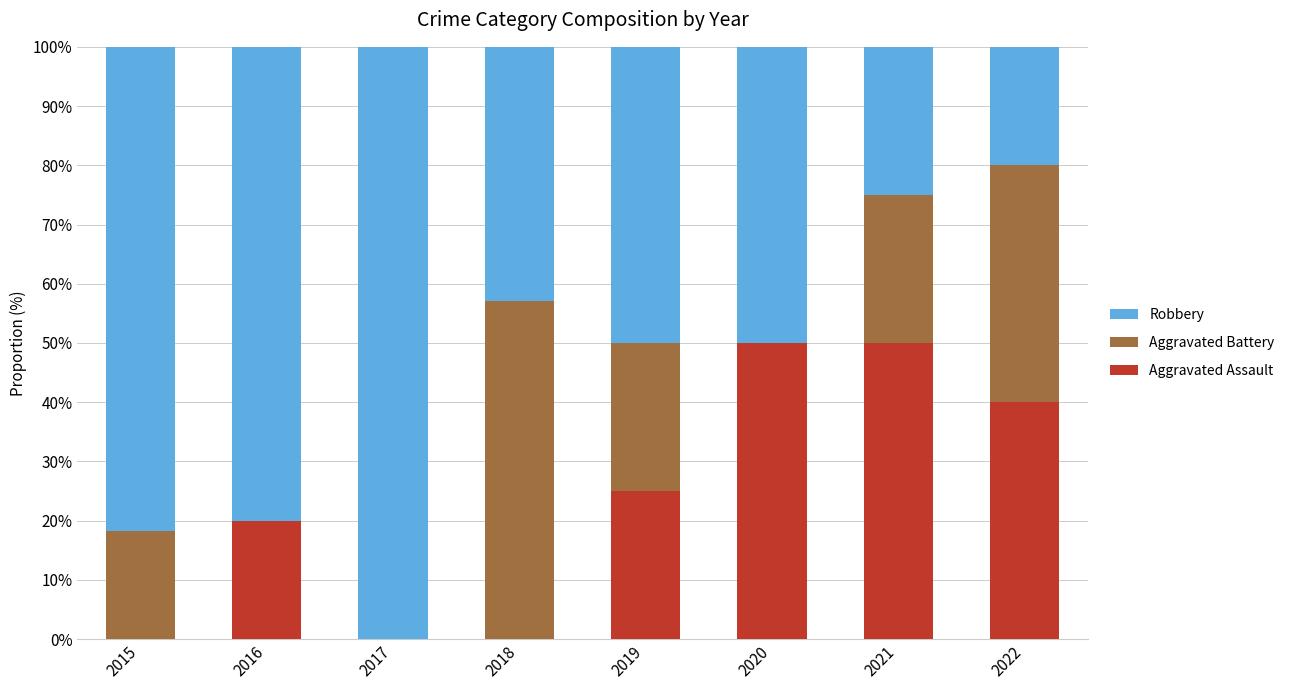

Reading left to right, list the values for the Aggravated Assault series.

2015=0.0	2016=20.0	2017=0.0	2018=0.0	2019=25.0	2020=50.0	2021=50.0	2022=40.0